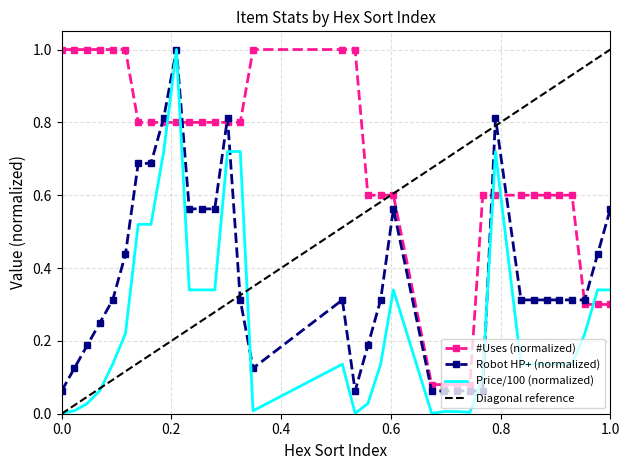

True or false: #Uses (normalized) has a value of 0.3 at 0.0.

False